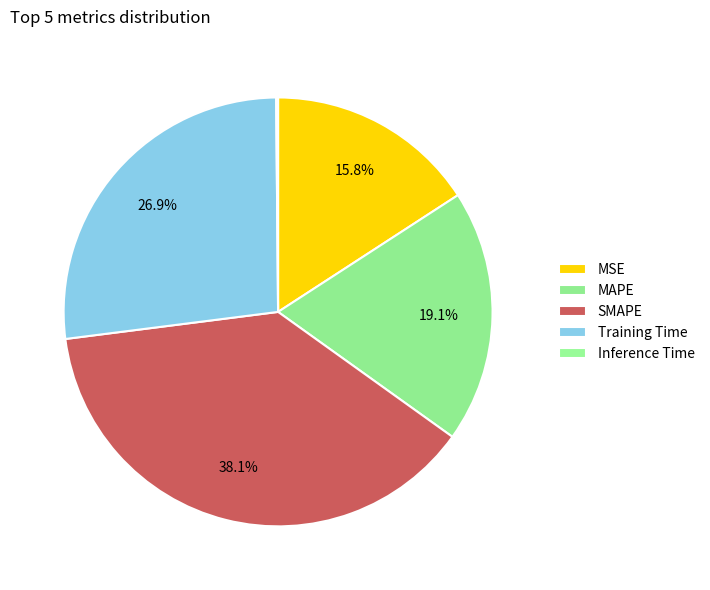

To the nearest percent, what is the difference between the largest and smallest slice percentages?

38%